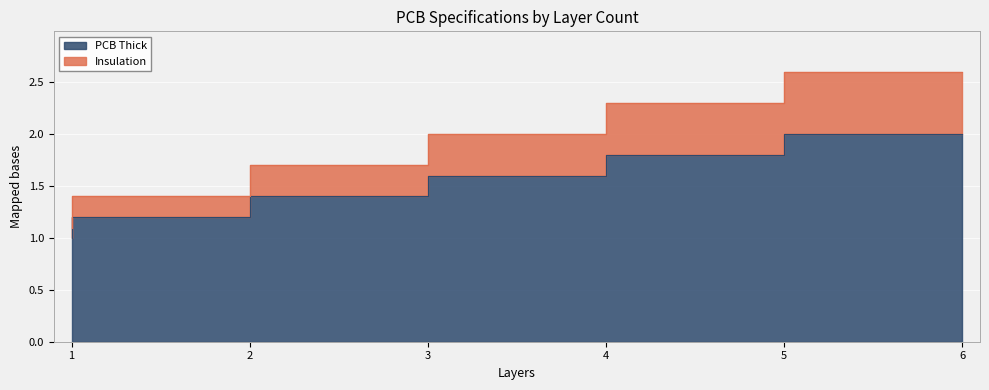

True or false: PCB Thick has more than 2 interior local peaks.

False